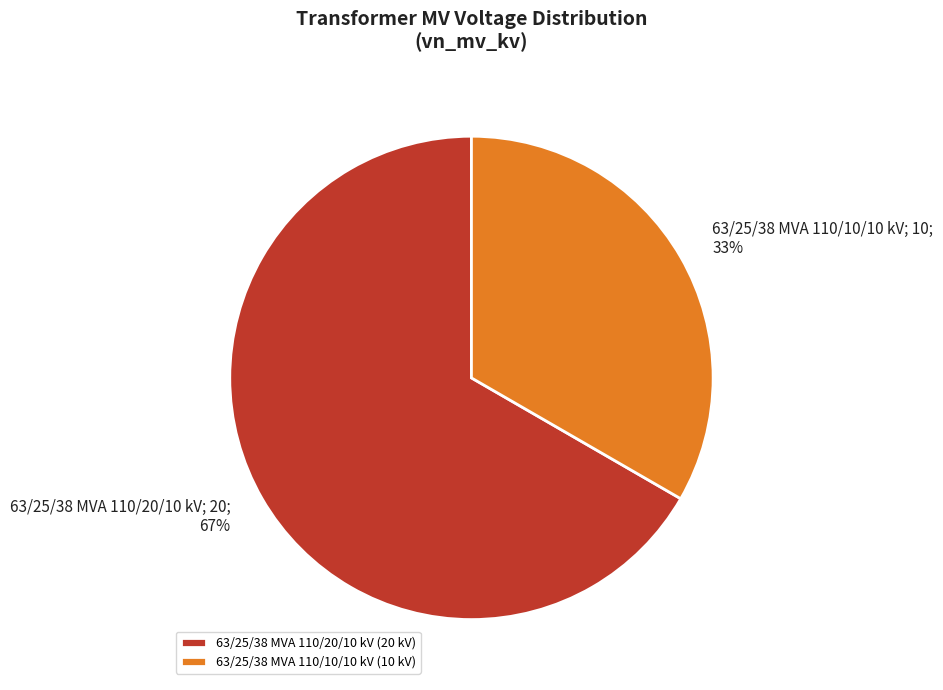

Is it true that 63/25/38 MVA 110/20/10 kV is 67% of the pie?

True